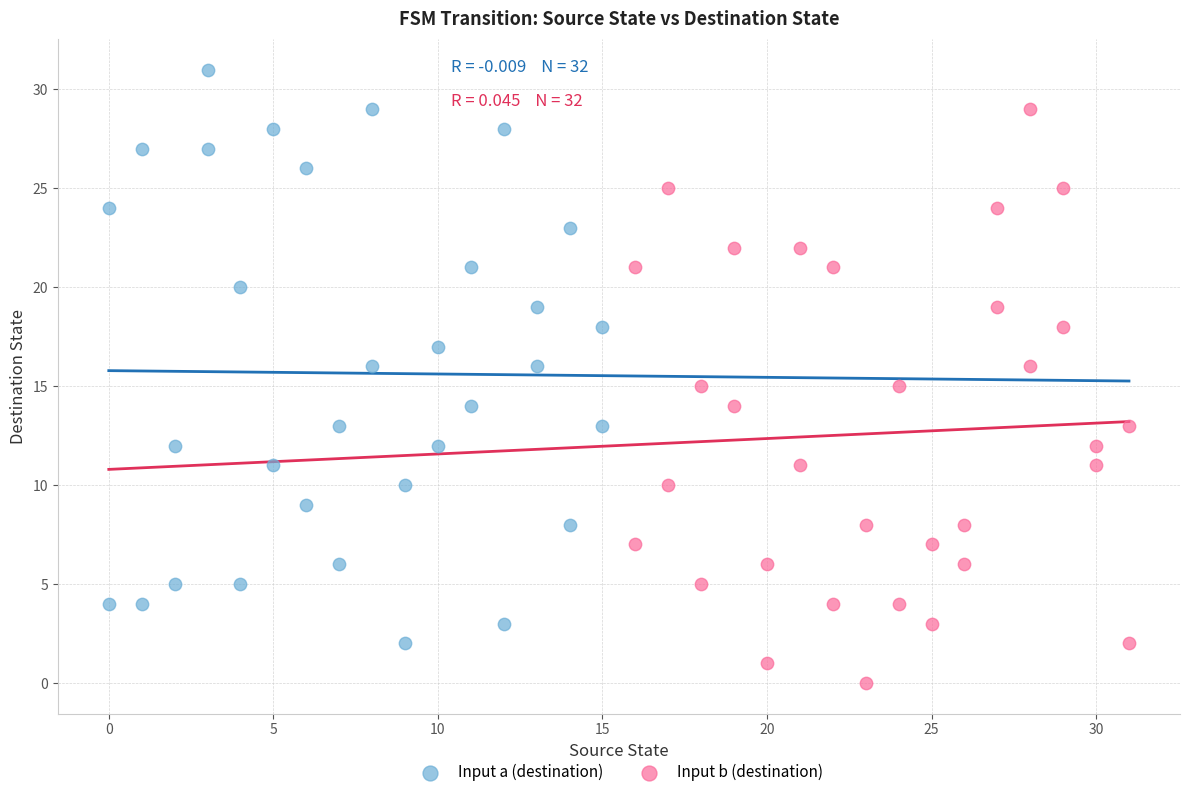

Which series contains the lowest Y value?

Input b (destination)